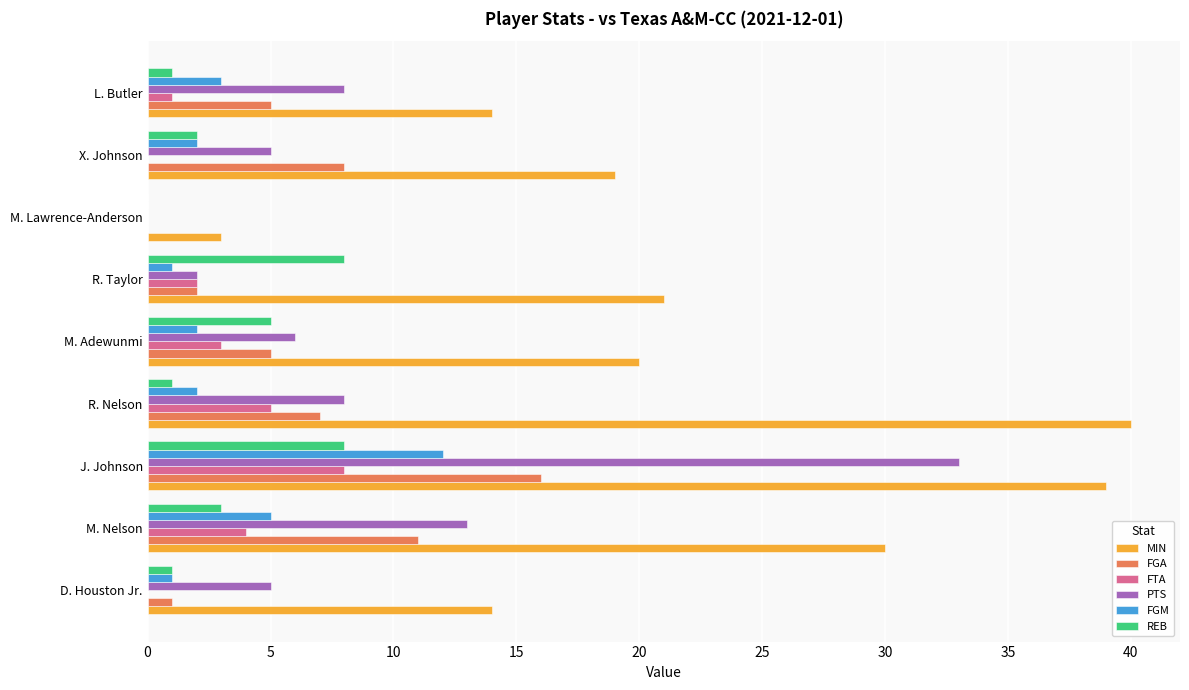

What is the approximate value of REB at M. Nelson?

3